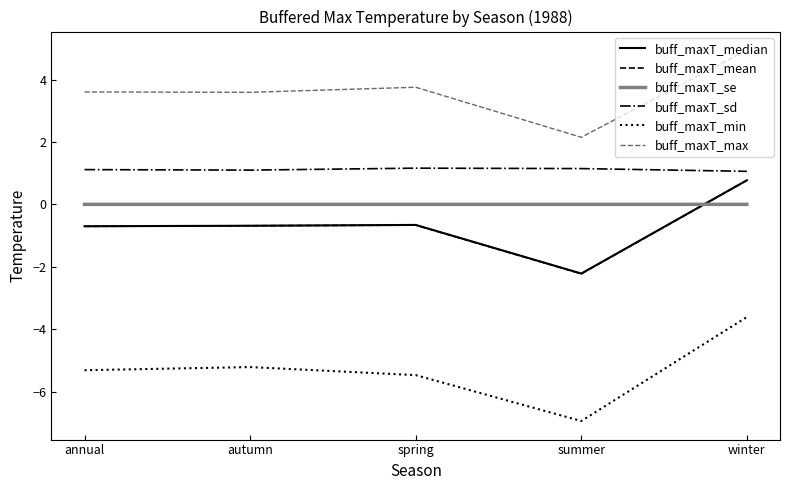

Which series changed the most between autumn and winter?

buff_maxT_min